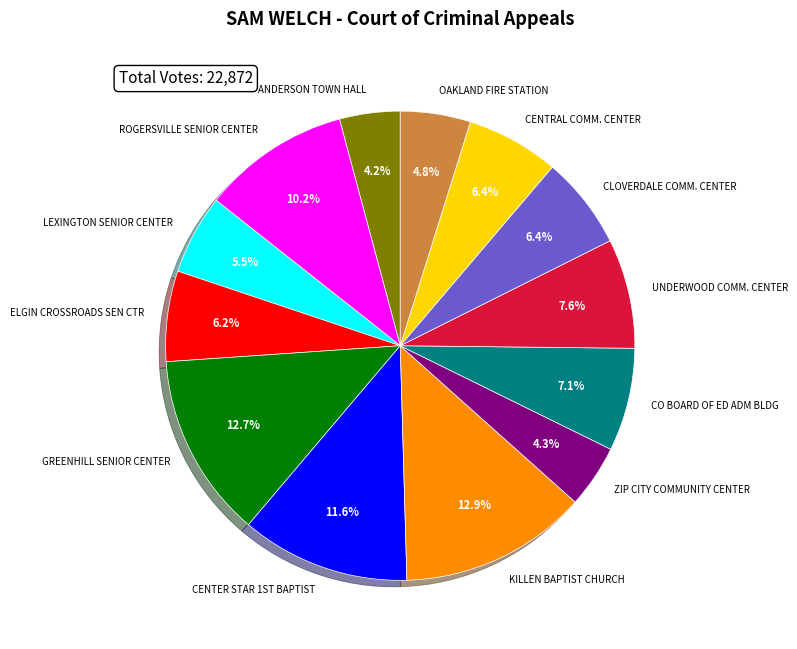

To the nearest percent, what is the combined percentage of LEXINGTON SENIOR CENTER and ANDERSON TOWN HALL?

10%